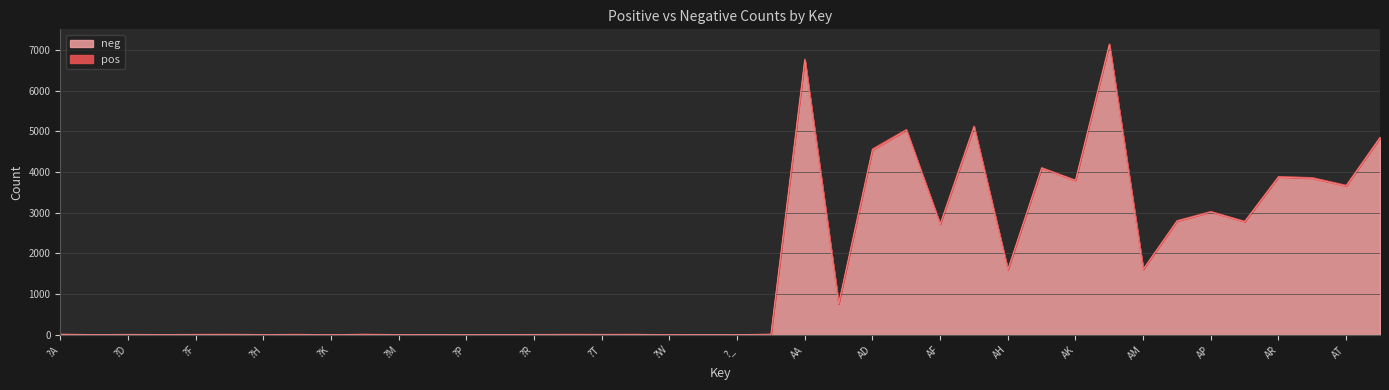

What is the average value?

1701